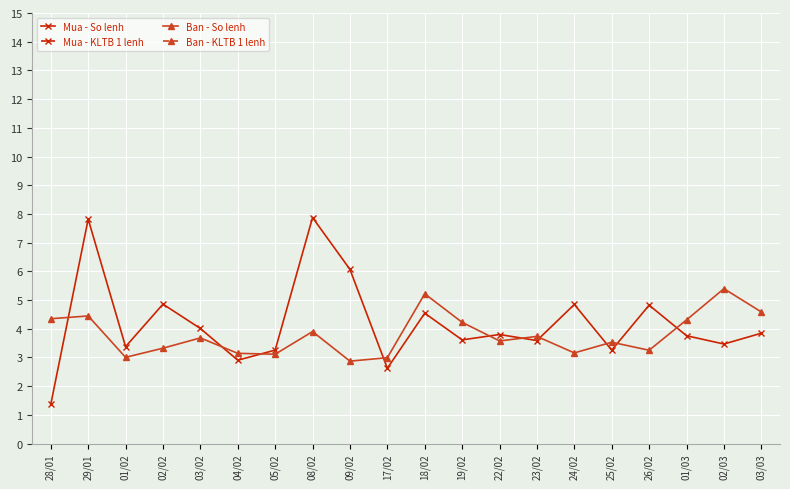

Is the value of Mua - KLTB 1 lenh at 02/03 greater than the value of Ban - KLTB 1 lenh at 03/02?

No